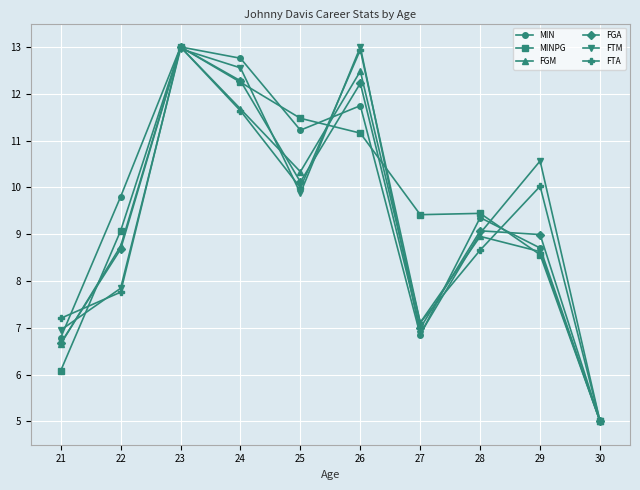

What is the greatest value displayed?

13.0